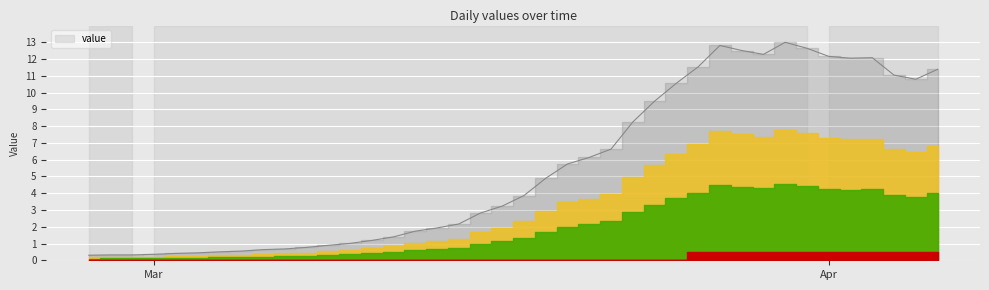

What value does the data have at 2020-03-03?

0.4